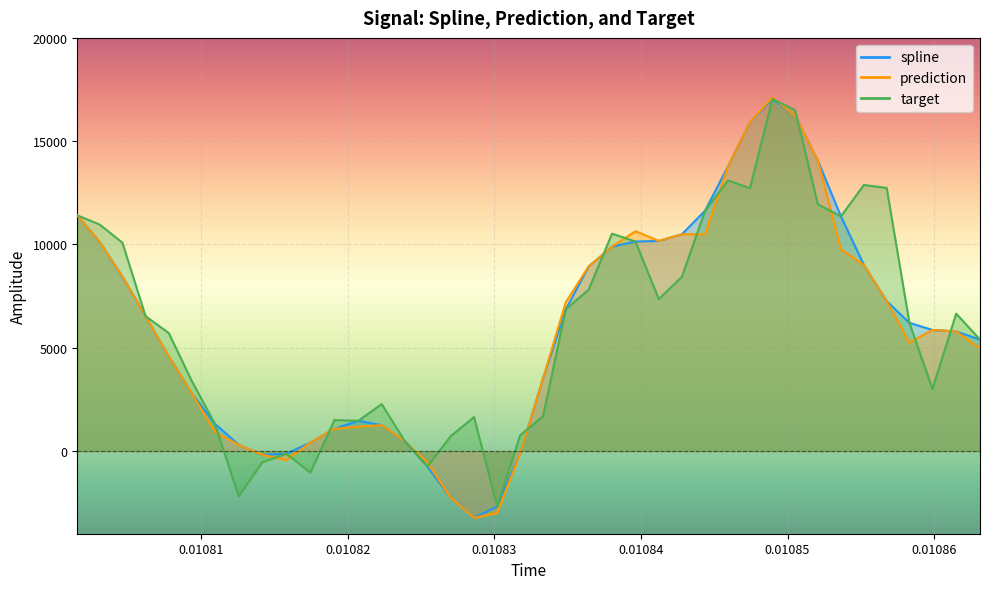

Count the number of categories in the chart.

40